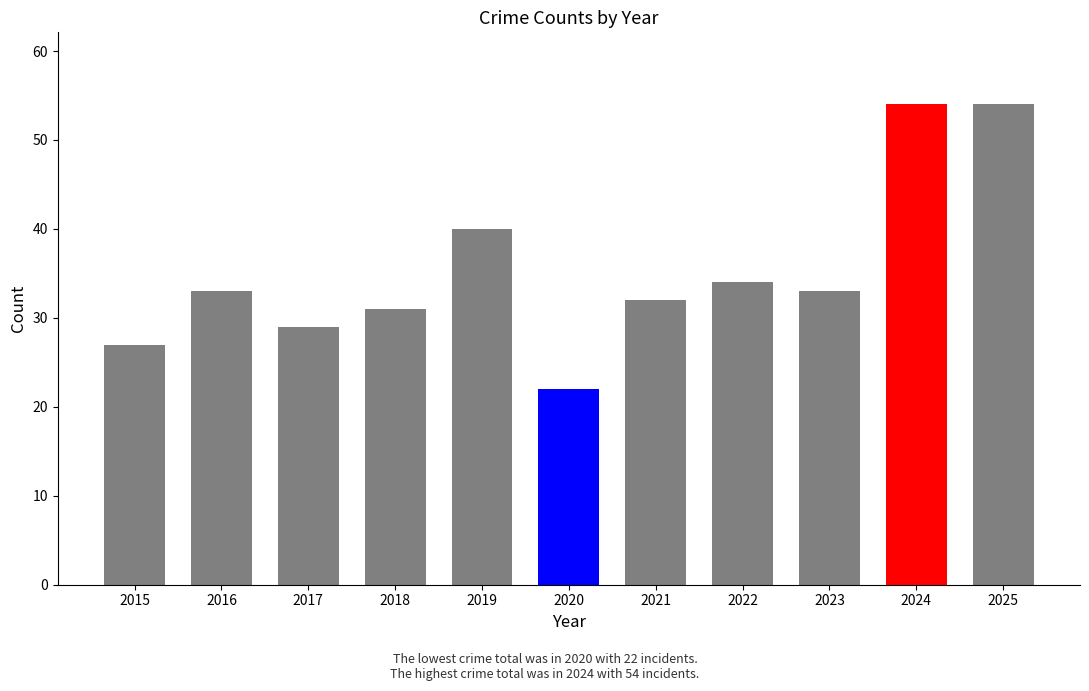

What is the value of the Aggravated Battery bar at the 6th from the left?

6